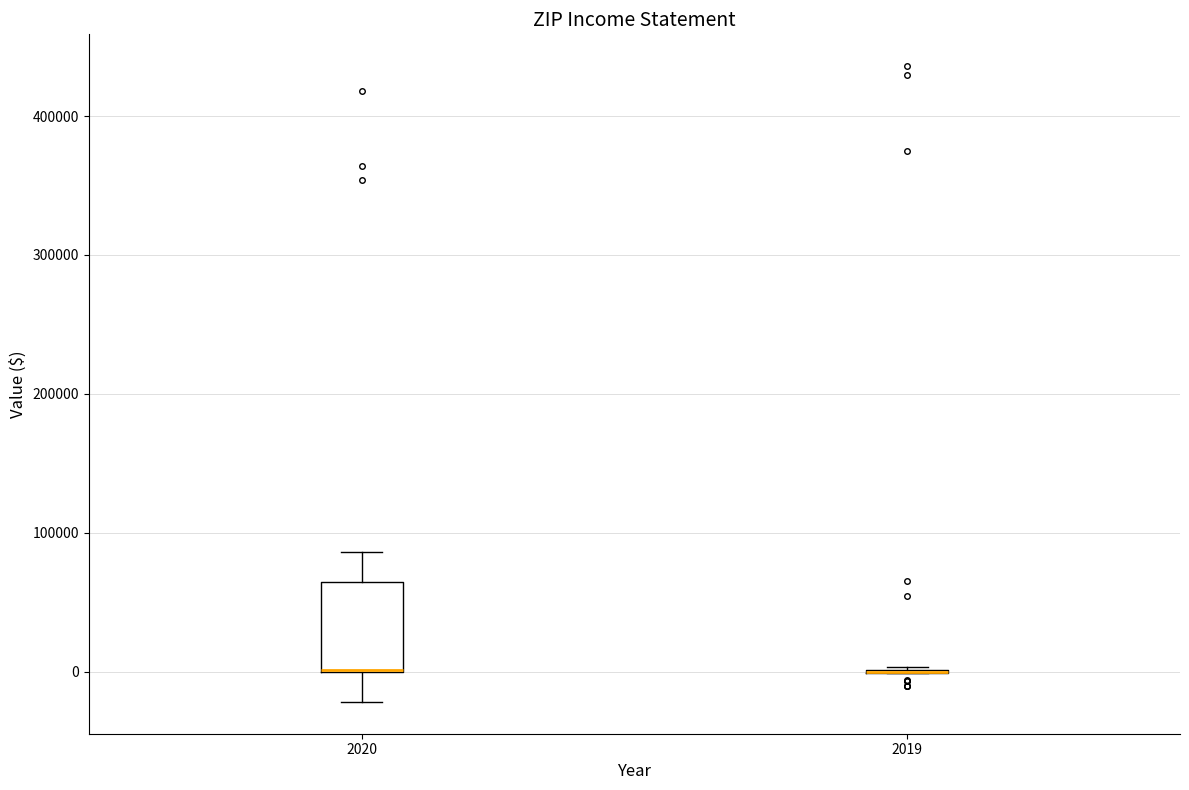

Reading left to right, transcribe this box plot: for each box, give where its median line is, the range the box spans, and where its two whiskers end, as read against the y-axis. The values are not printed on the chart, so give them approximately, as read against the axis.

2020: median 0 (drawn on the box's lower edge), box 0 to 60000, whiskers -20000 to 90000
2019: box collapsed to a line at 0, whiskers 0 to 0